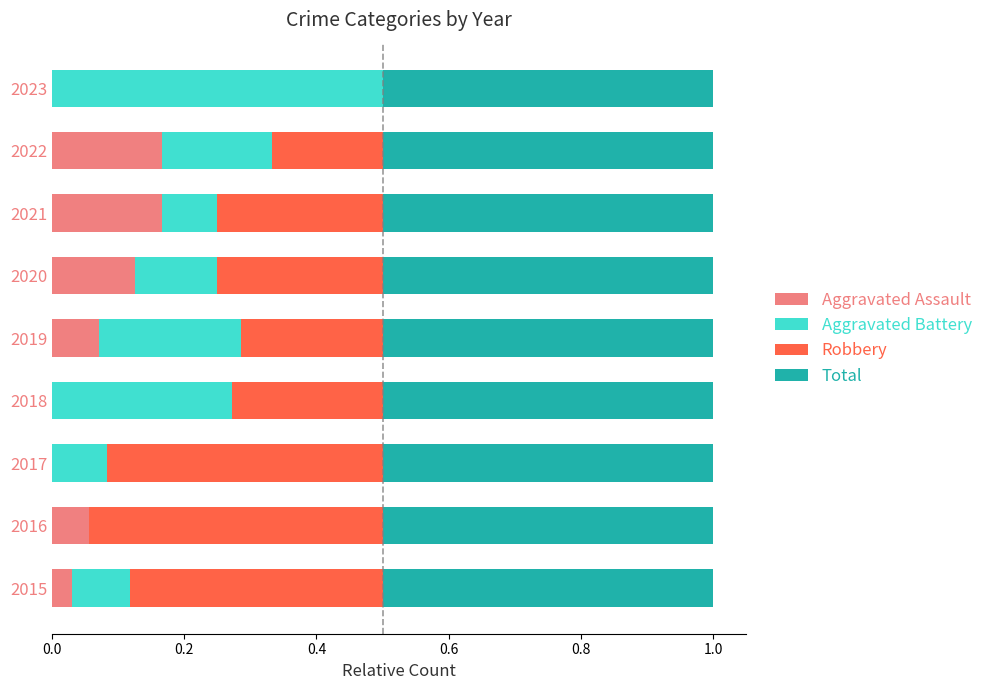

What is the total value across all series at 2019?

1.0